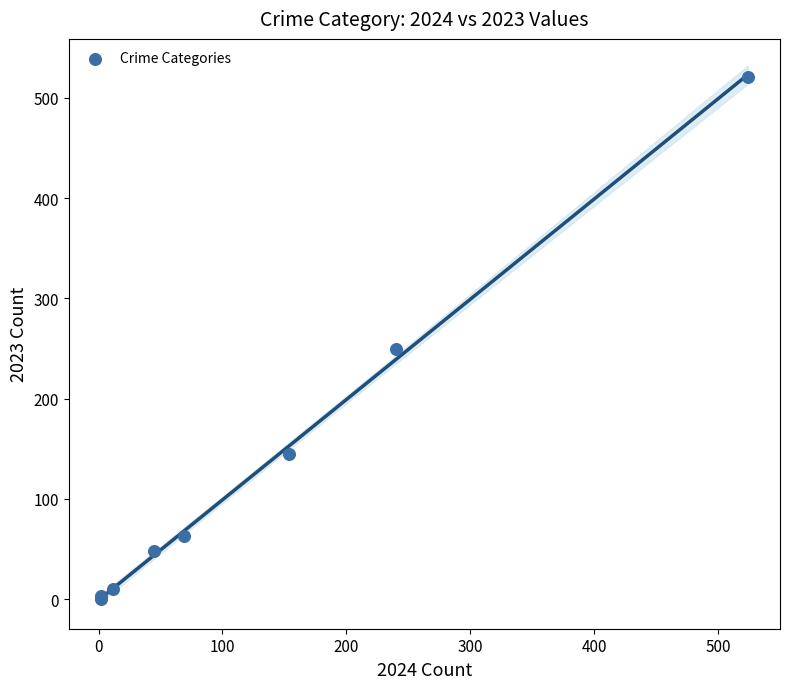

What Y value in the scatter plot is closest to 260?

249